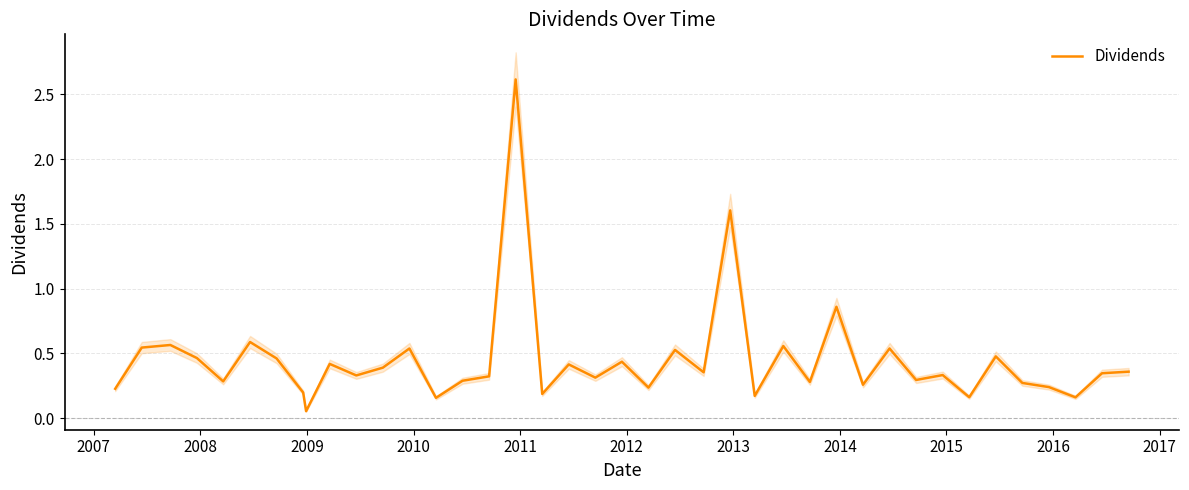

True or false: the data shows 0.2 at 38.

False